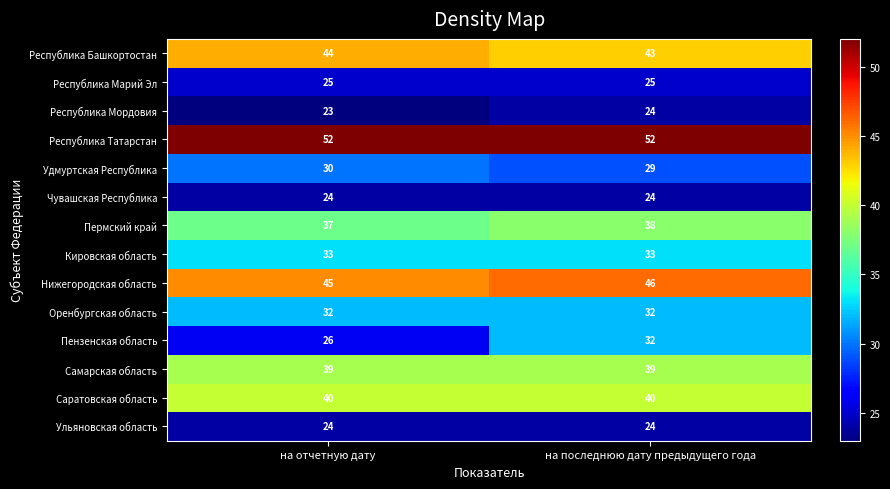

True or false: Кировская область has a value of 33 at на последнюю дату предыдущего года.

True